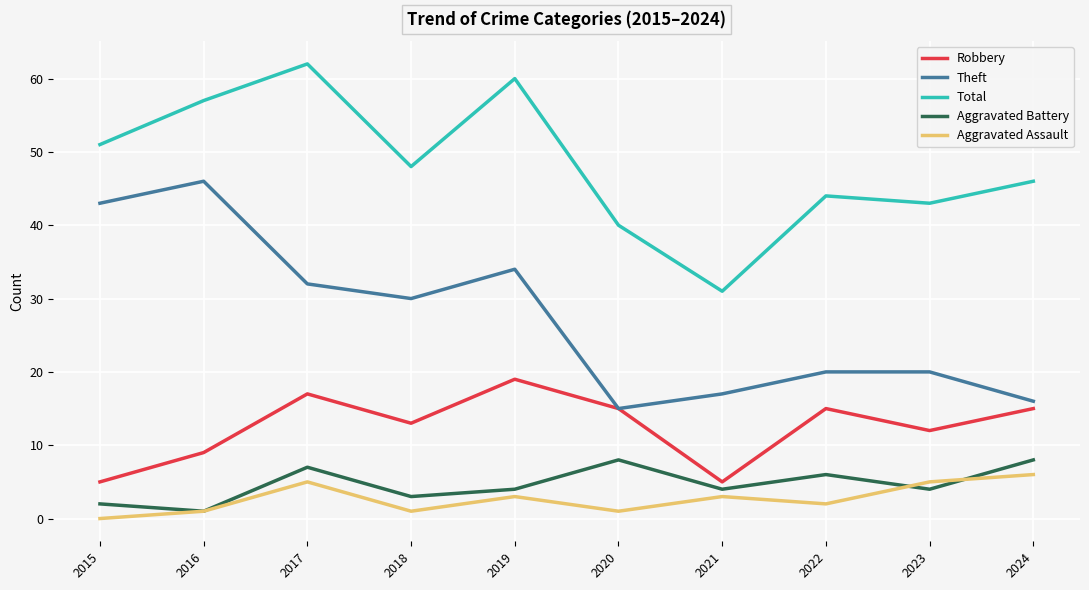

The Robbery series shows 5 at 2015. True or false?

True